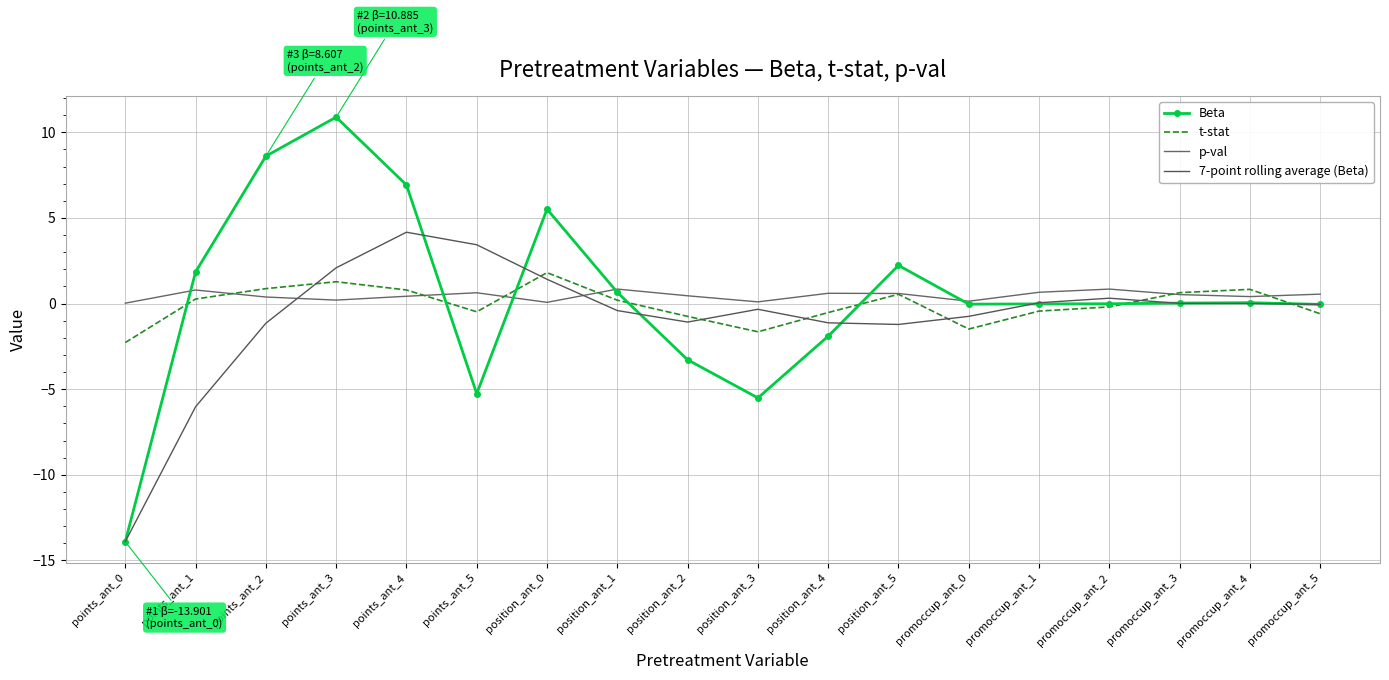

What is the maximum value shown in the chart?

10.9